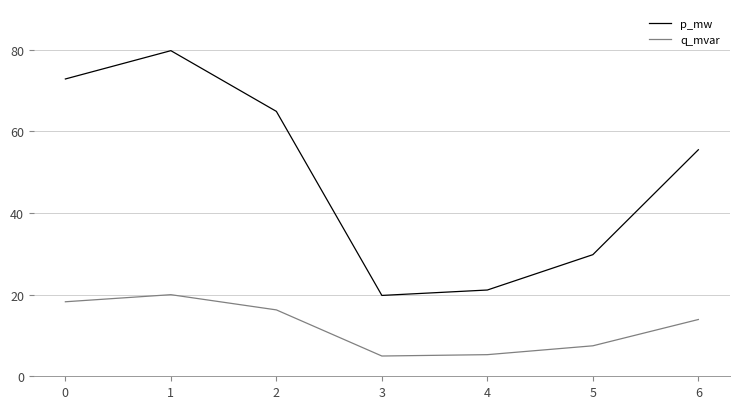

List the series in order of their overall mean, lowest first.

q_mvar, p_mw